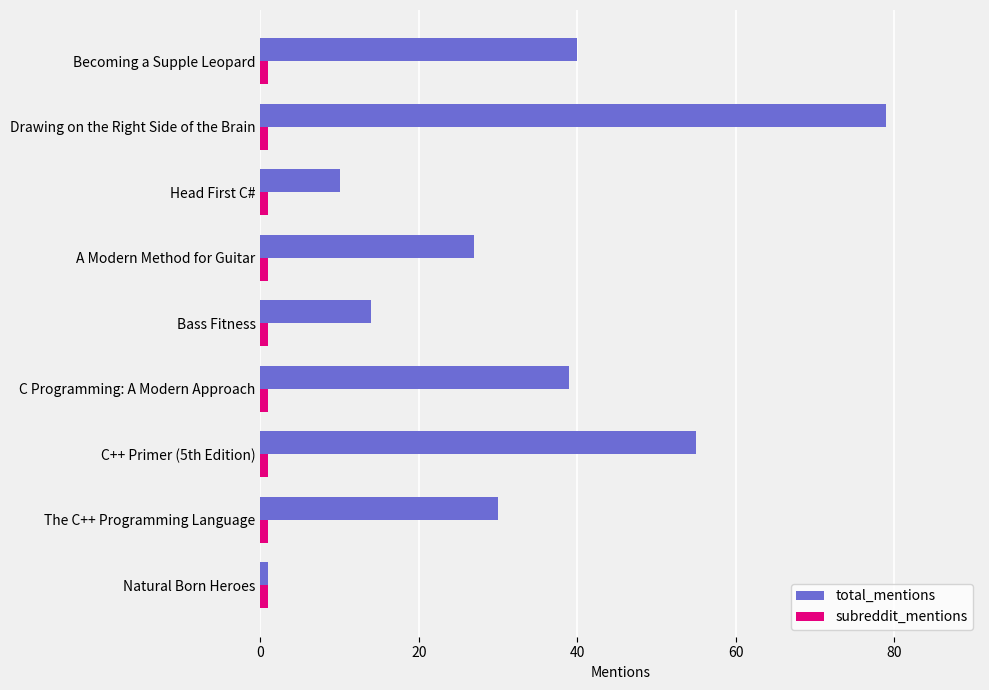

Which category has the highest value across all series?

Drawing on the Right Side of the Brain